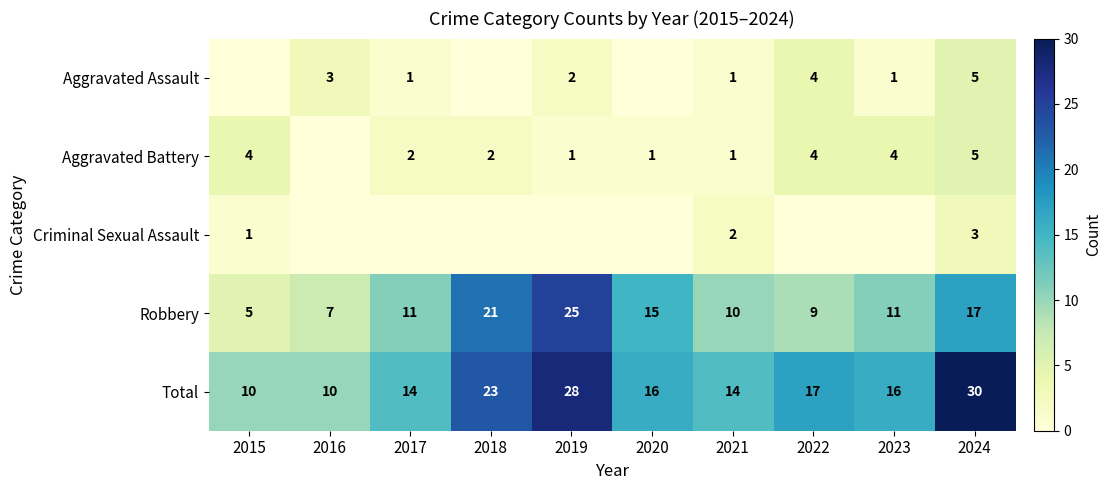

At which label does Total reach its peak?

2024